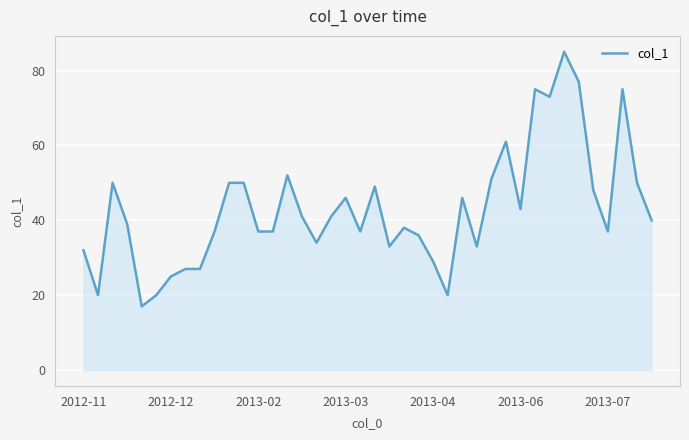

Reading left to right, transcribe all the data shown in this chart.

32	20	50	39	17	20	25	27	27	37	50	50	37	37	52	41	34	41	46	37	49	33	38	36	29	20	46	33	51	61	43	75	73	85	77	48	37	75	50	40